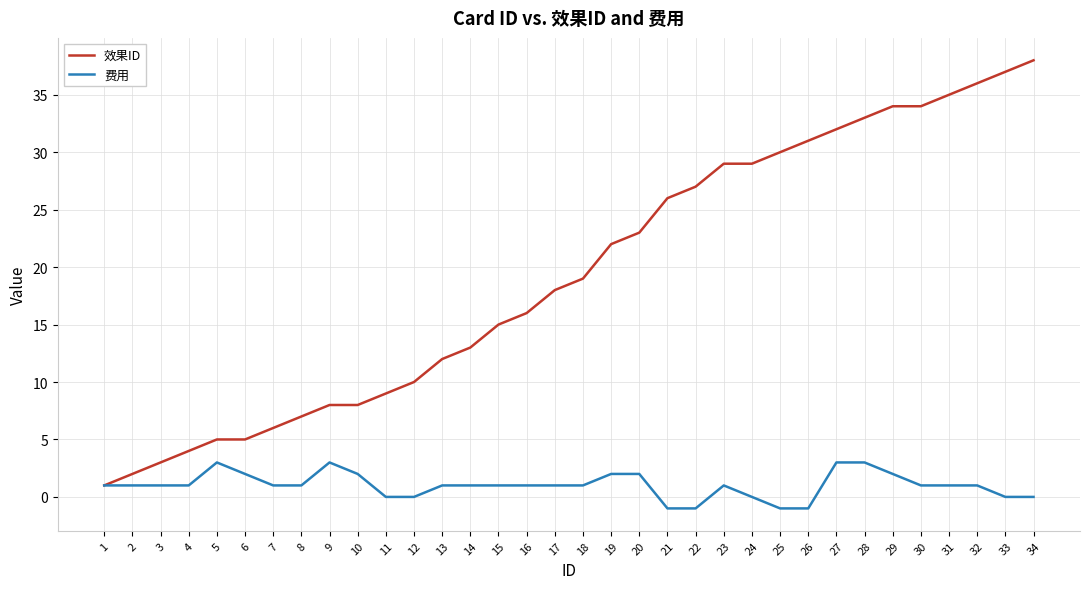

What is the smallest value displayed?

-1